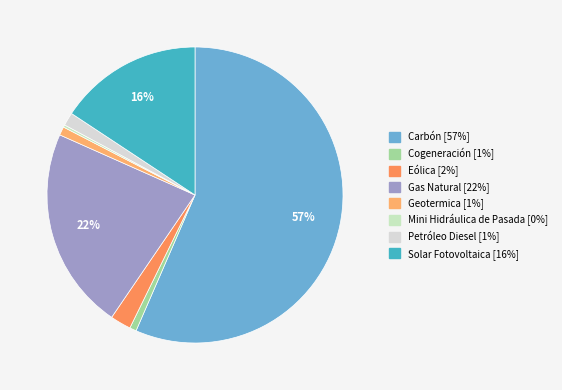

What is the smallest slice in the pie chart?

Mini Hidráulica de Pasada